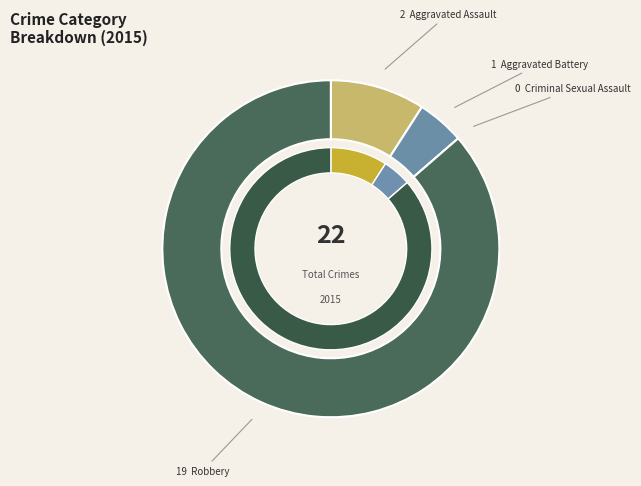

Count the number of slices in the pie.

4